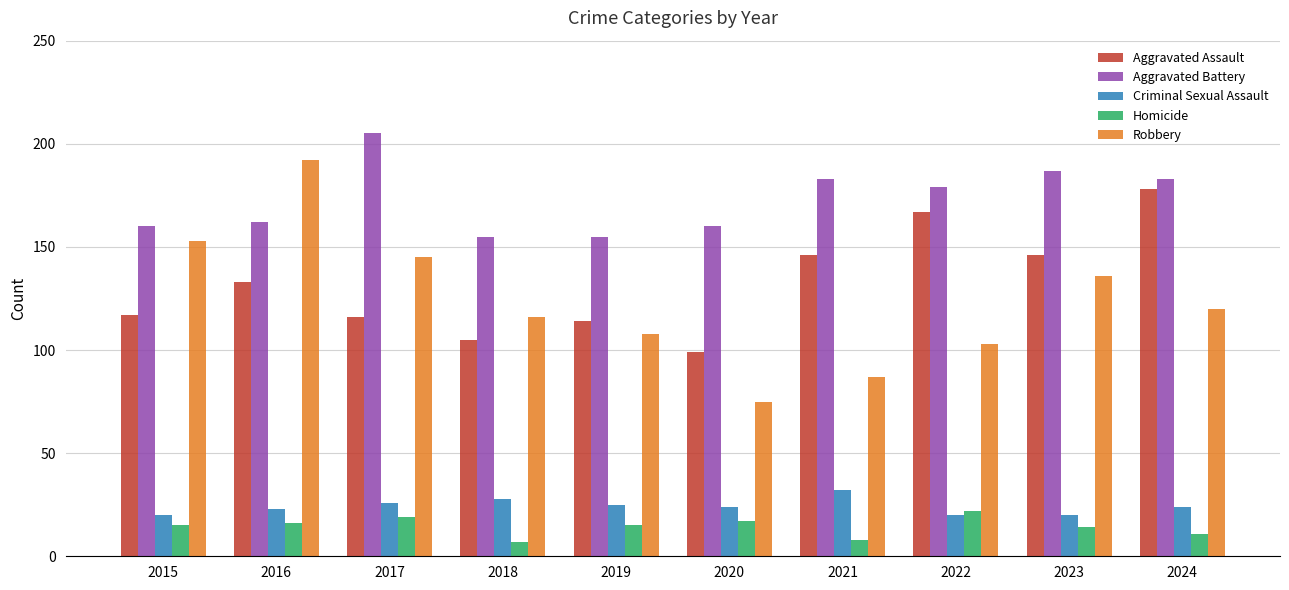

Count the number of data series in this chart.

5